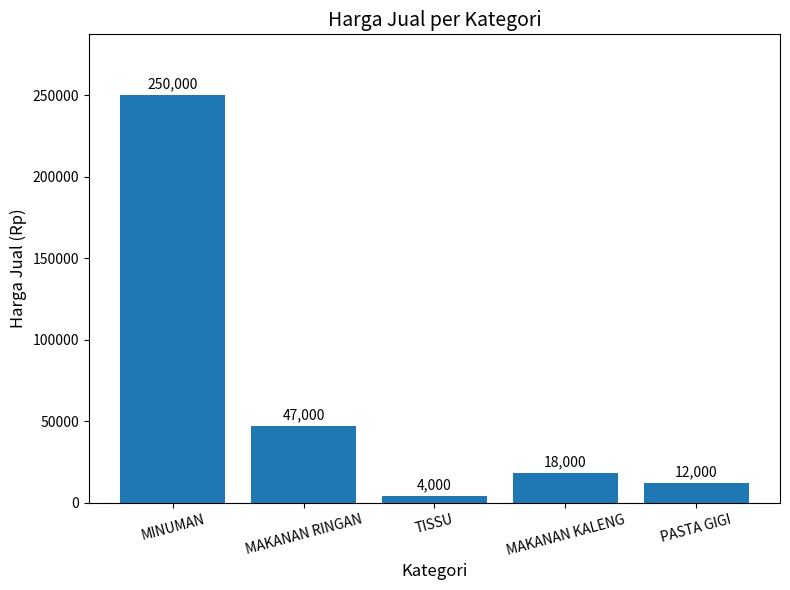

List the labels in order of value, largest first.

MINUMAN, MAKANAN RINGAN, MAKANAN KALENG, PASTA GIGI, TISSU